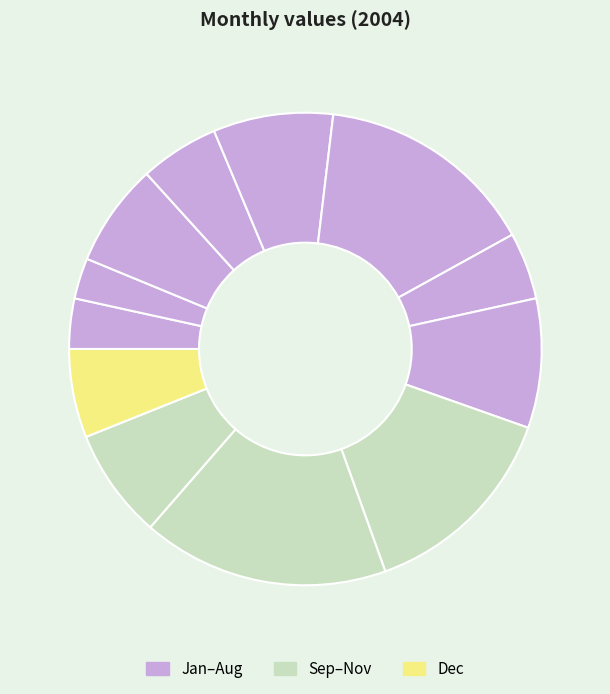

Which slice is the smallest?

2